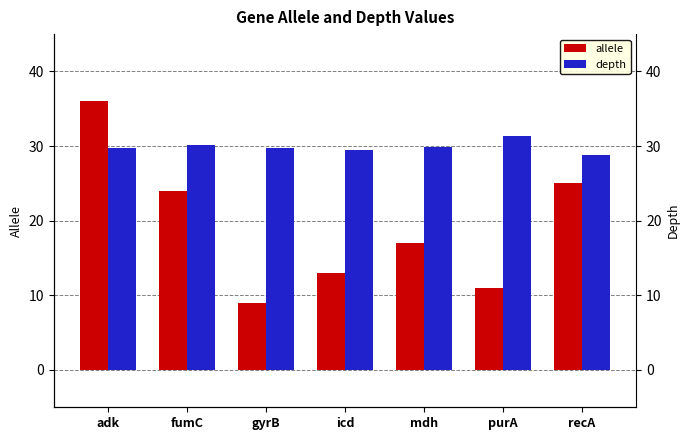

Which category has the lowest value in the depth series?

recA